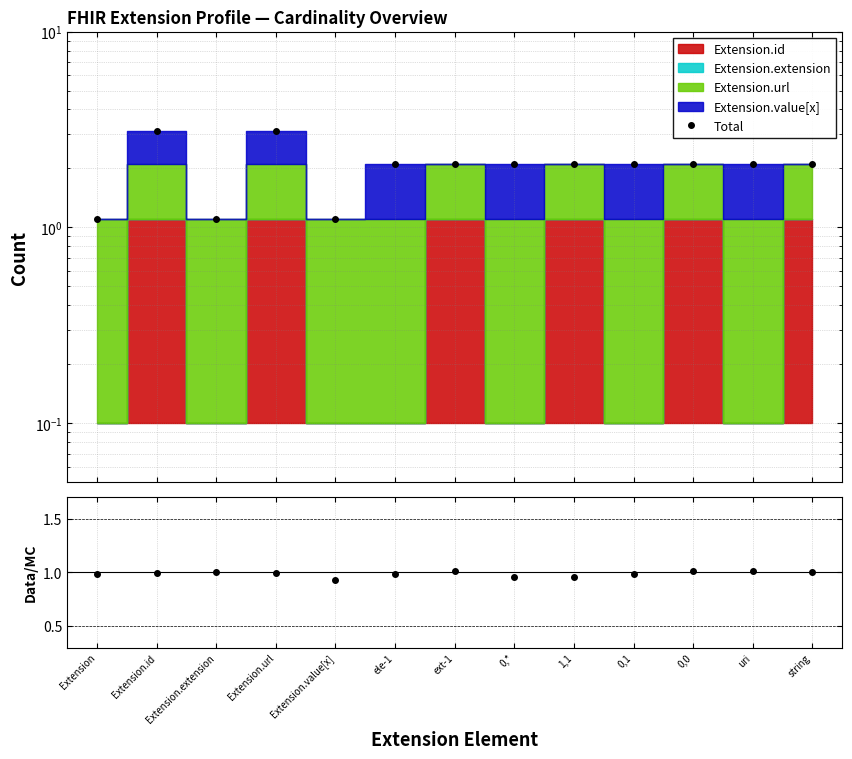

Where is Total nearest to the value 2?

ele-1